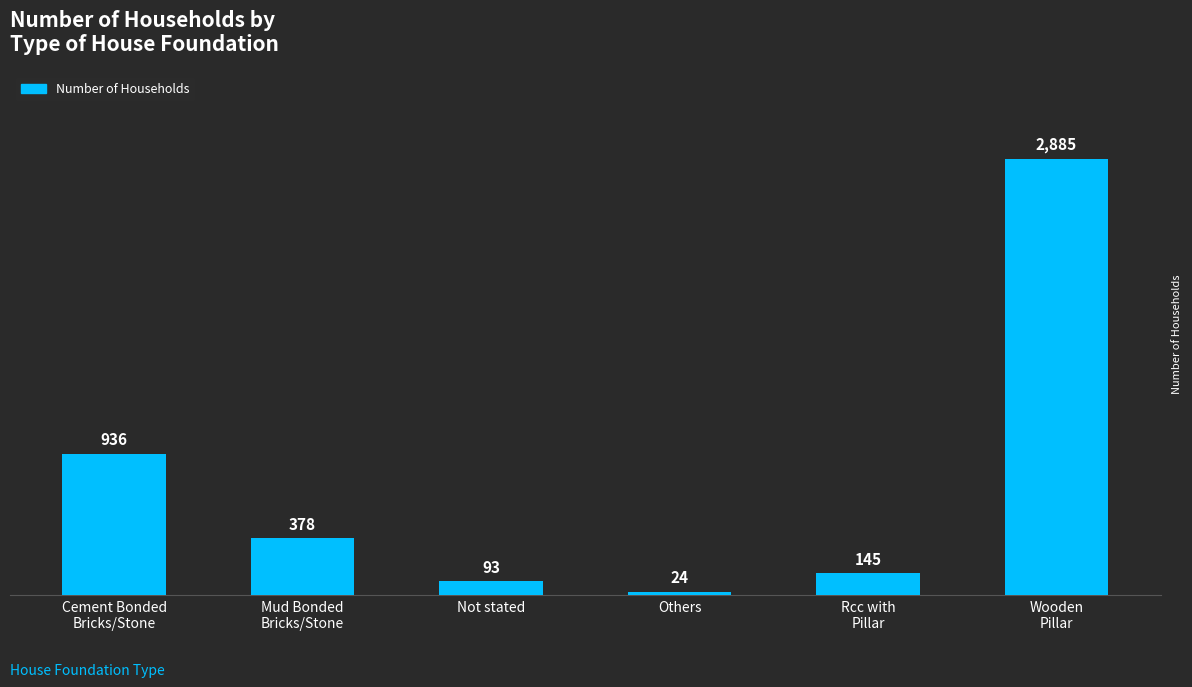

The chart shows a value of 378 at Mud Bonded
Bricks/Stone. True or false?

True